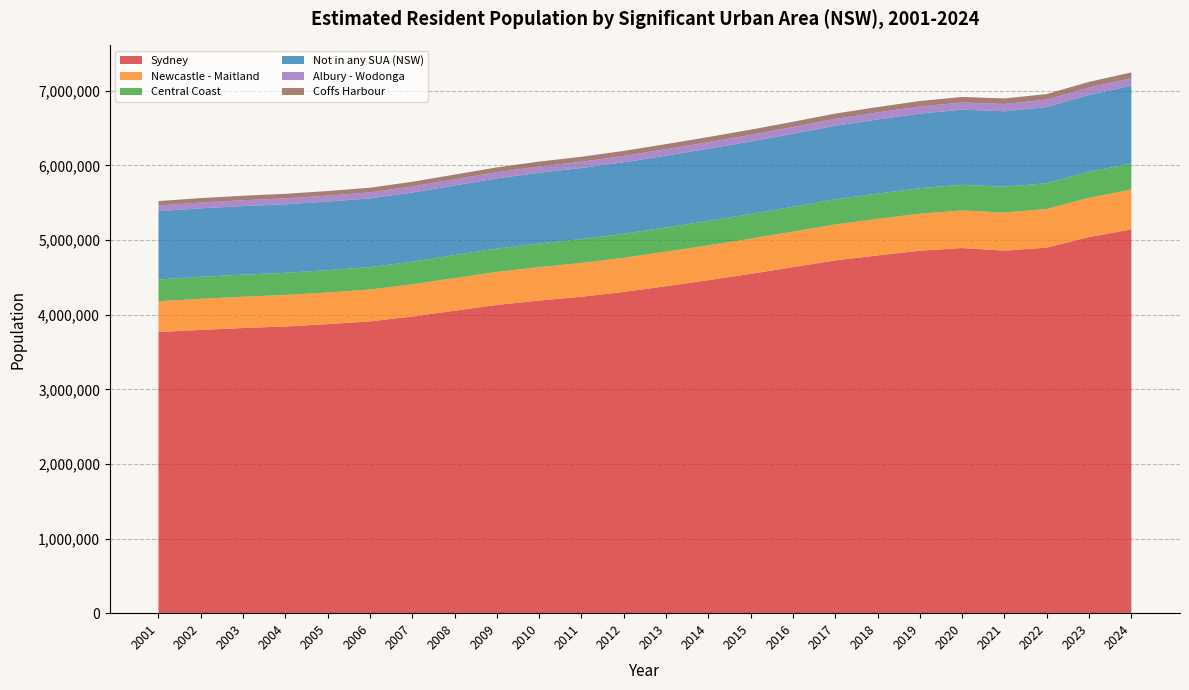

Reading left to right, extract all data points from this chart.

Sydney: 2001=3767030	2002=3796678	2003=3821250	2004=3842402	2005=3873458	2006=3910050	2007=3975570	2008=4053087	2009=4130798	2010=4189855	2011=4240340	2012=4305282	2013=4382032	2014=4462430	2015=4547327	2016=4637436	2017=4727495	2018=4794427	2019=4857552	2020=4893531	2021=4858605	2022=4898660	2023=5040517	2024=5143256
Newcastle - Maitland: 2001=412810	2002=416251	2003=419445	2004=421992	2005=424524	2006=426711	2007=431783	2008=437105	2009=442211	2010=447384	2011=453265	2012=457767	2013=462602	2014=467451	2015=471483	2016=475716	2017=482237	2018=489369	2019=495958	2020=503518	2021=510175	2022=518422	2023=526452	2024=534033
Central Coast: 2001=291585	2002=294523	2003=296339	2004=297059	2005=298468	2006=300133	2007=303573	2008=309336	2009=313713	2010=317242	2011=319519	2012=321960	2013=324476	2014=327056	2015=329895	2016=333188	2017=336699	2018=339608	2019=342215	2020=344289	2021=345066	2022=345707	2023=348402	2024=351237
Not in any SUA (NSW): 2001=916108	2002=918412	2003=918689	2004=917949	2005=919247	2006=922038	2007=926320	2008=931926	2009=940220	2010=948078	2011=952677	2012=957446	2013=962431	2014=967410	2015=972248	2016=977999	2017=985221	2018=992753	2019=999645	2020=1006259	2021=1012388	2022=1020056	2023=1029138	2024=1040170
Albury - Wodonga: 2001=76451	2002=77429	2003=78284	2004=79100	2005=79685	2006=80119	2007=80876	2008=81540	2009=82307	2010=83245	2011=84195	2012=85229	2013=86564	2014=87982	2015=89306	2016=90836	2017=92398	2018=93953	2019=95221	2020=96586	2021=97730	2022=98760	2023=100080	2024=101370
Coffs Harbour: 2001=58374	2002=59317	2003=60308	2004=61183	2005=61658	2006=62378	2007=63241	2008=64218	2009=64987	2010=66003	2011=66689	2012=67228	2013=67926	2014=68580	2015=69239	2016=70106	2017=71166	2018=72250	2019=73170	2020=73851	2021=74219	2022=75131	2023=75831	2024=76479